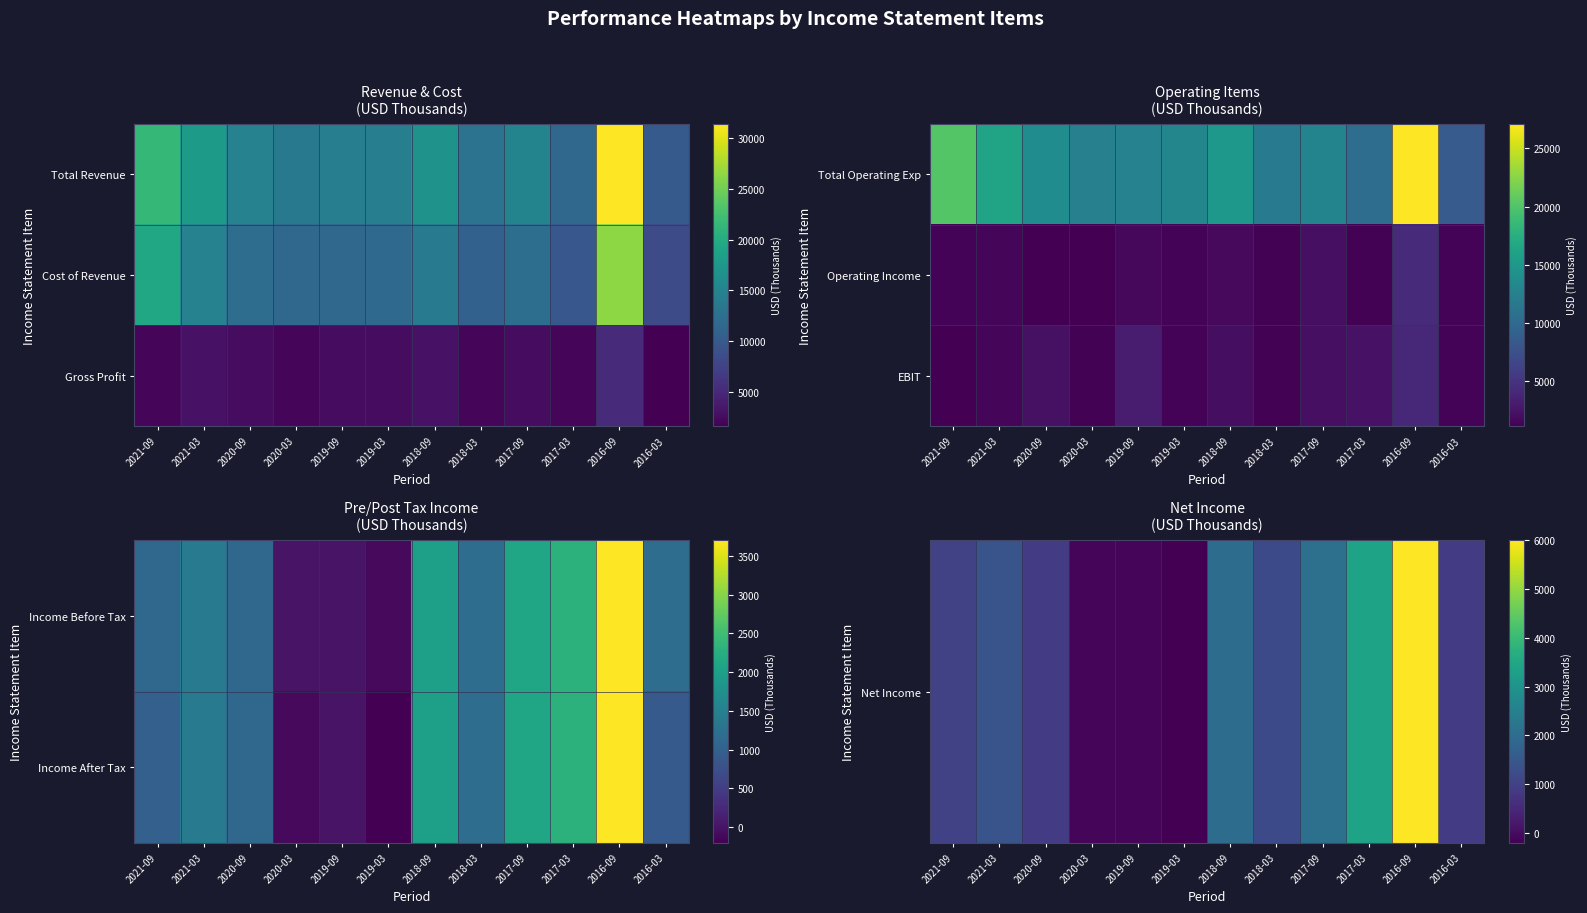

Is it true that EBIT equals 1300 at 2018-03?

True